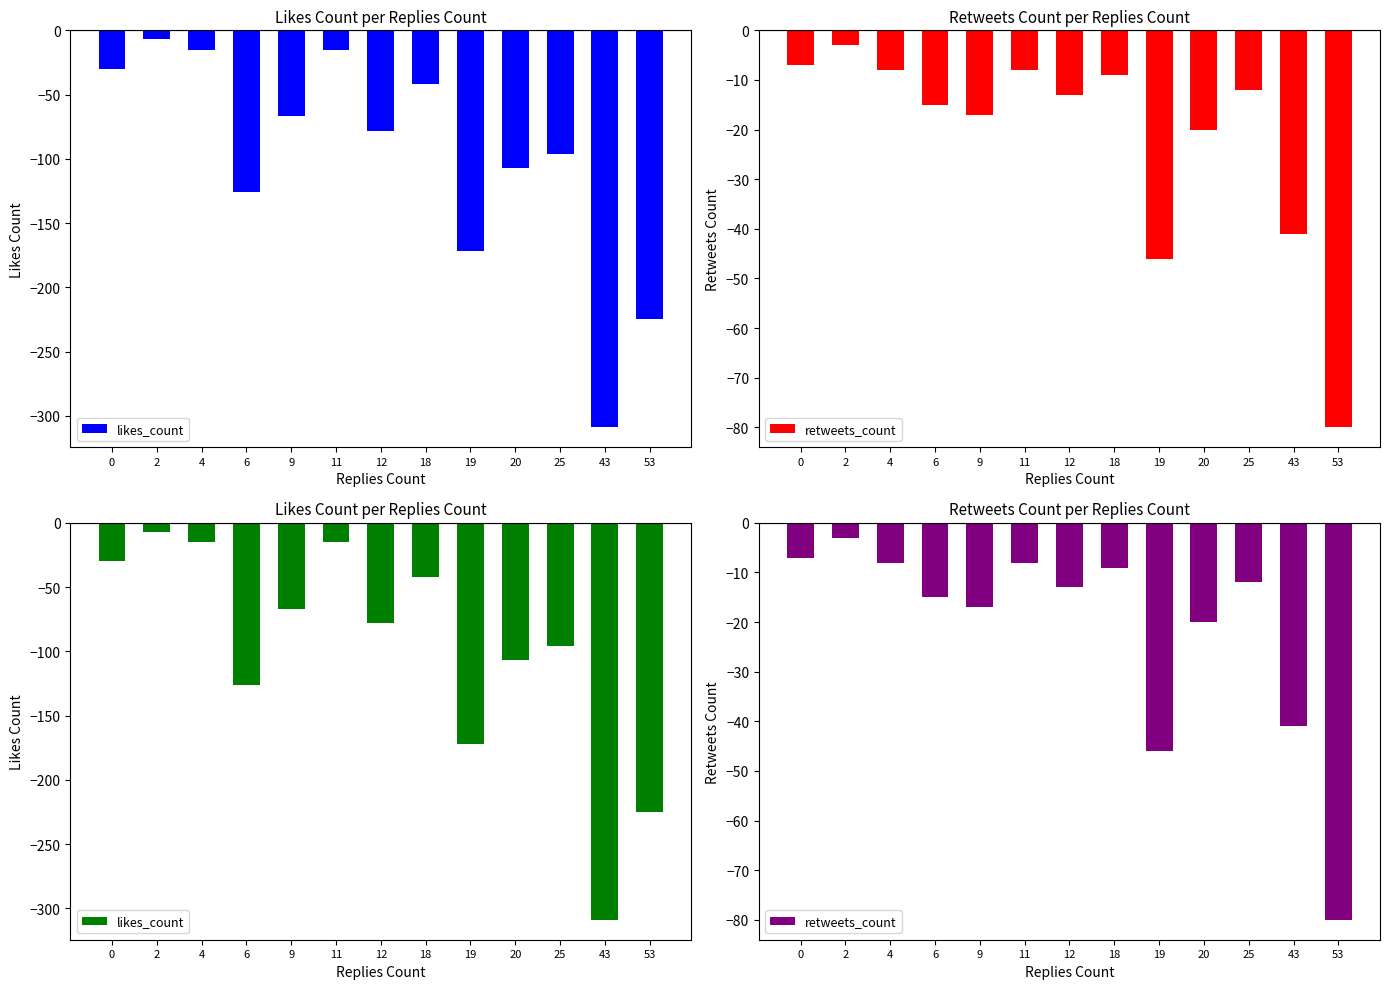

What are all the series names shown in the legend?

likes_count, retweets_count